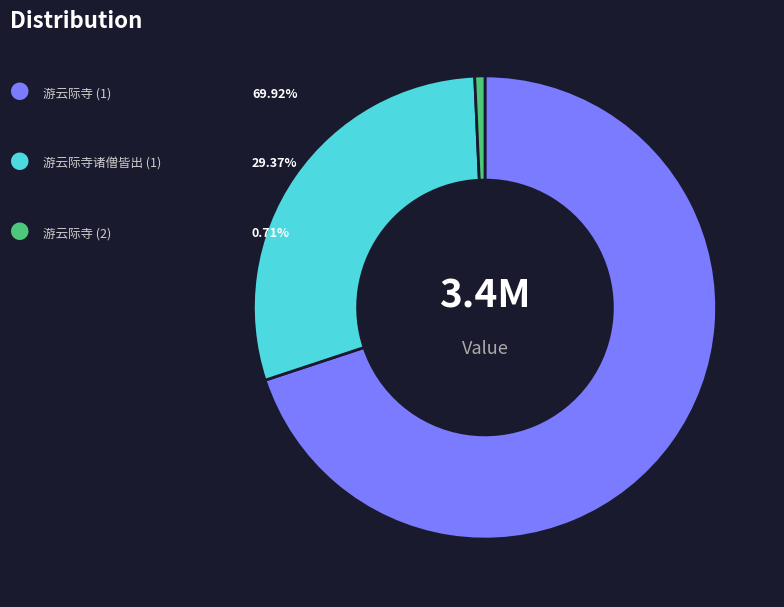

Is there a majority slice in this chart?

Yes